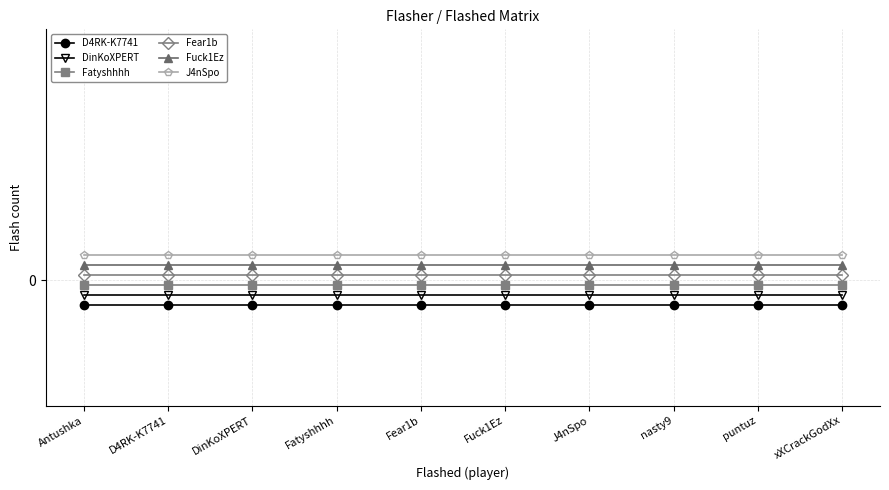

How many lines are shown in the chart?

6